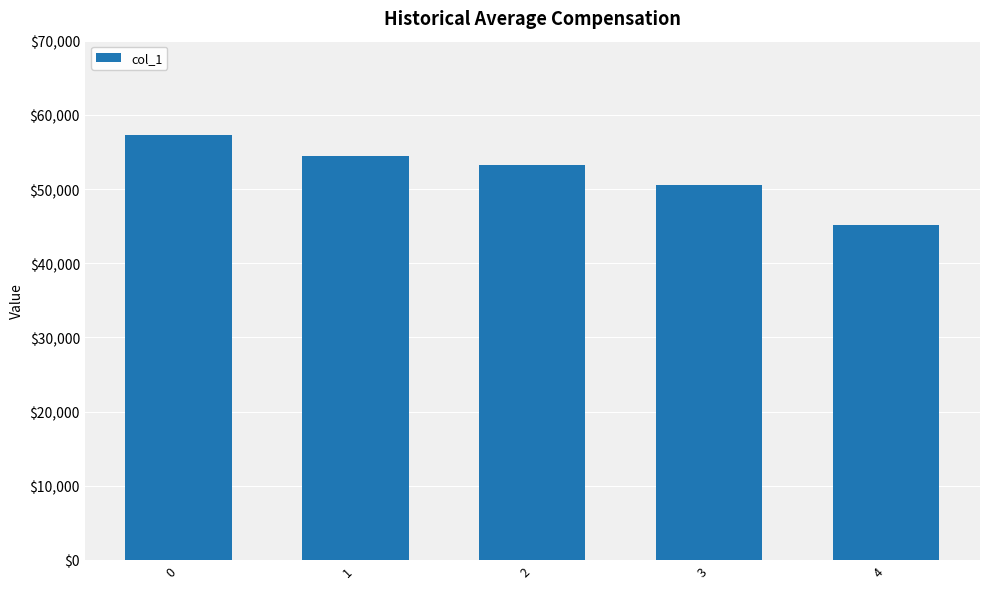

What is the difference between the second highest and minimum values?

9320